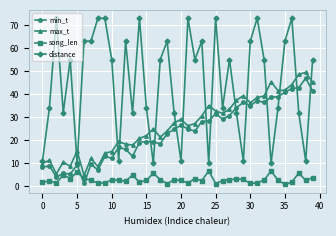

Does the chart display data point markers on the line(s)?

Yes